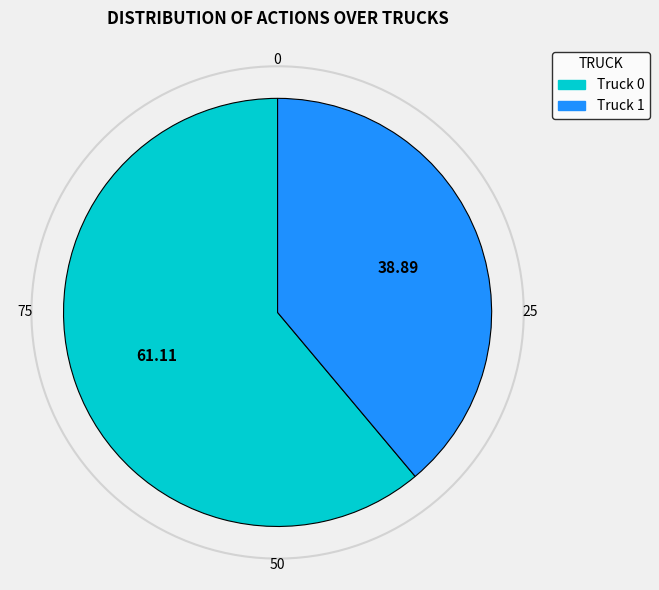

Between Truck 1 and Truck 0, which is larger?

Truck 0